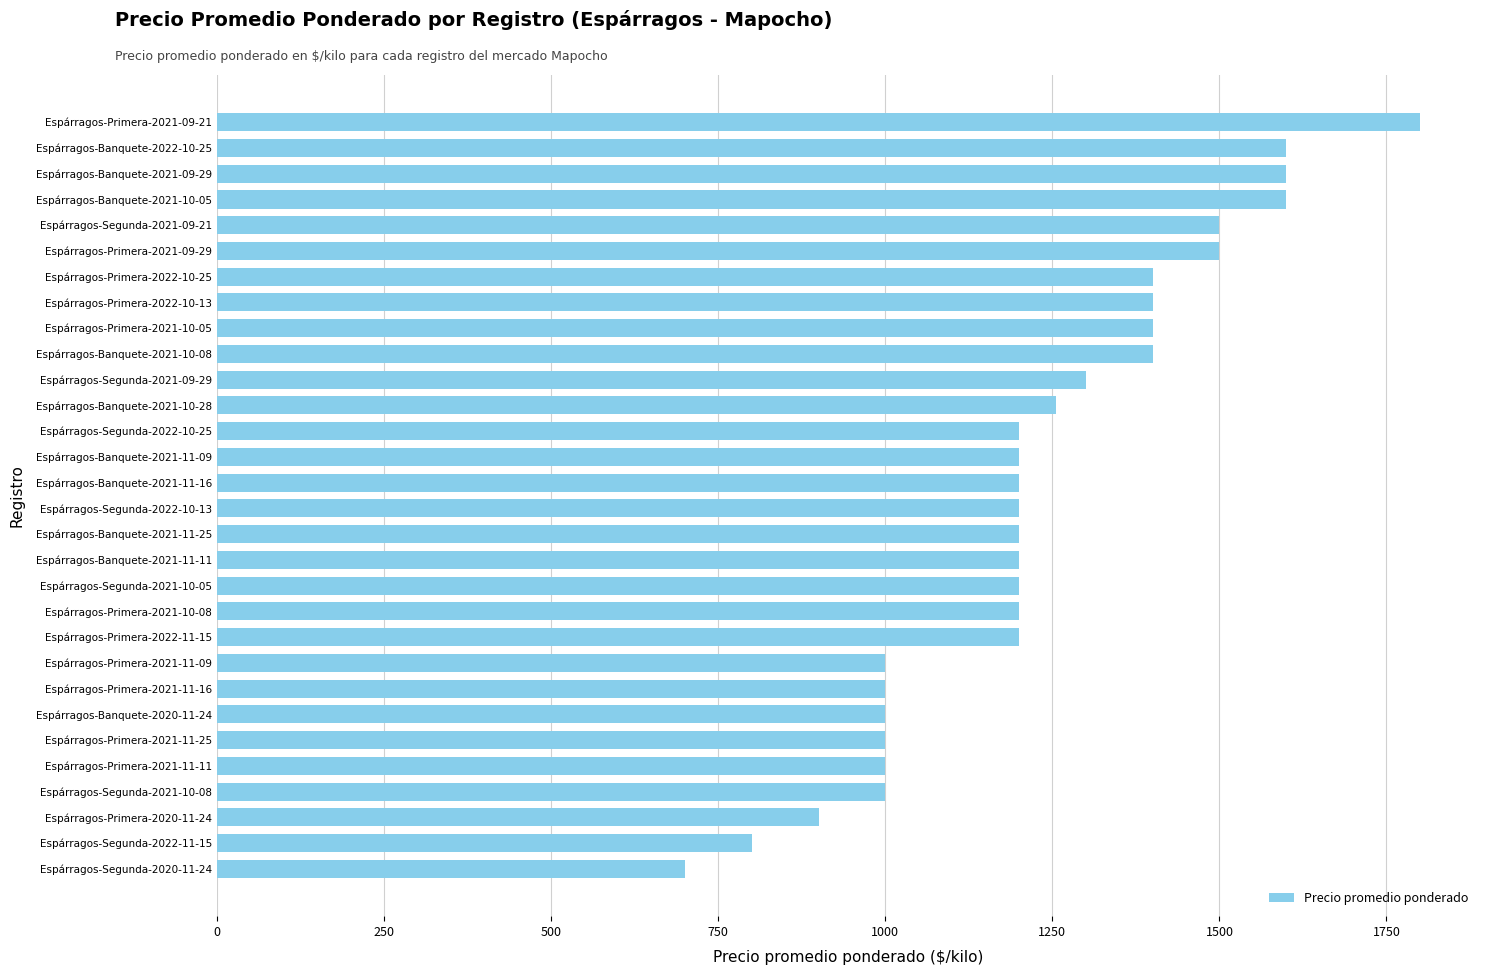

What is the difference between the maximum and minimum values?

1100